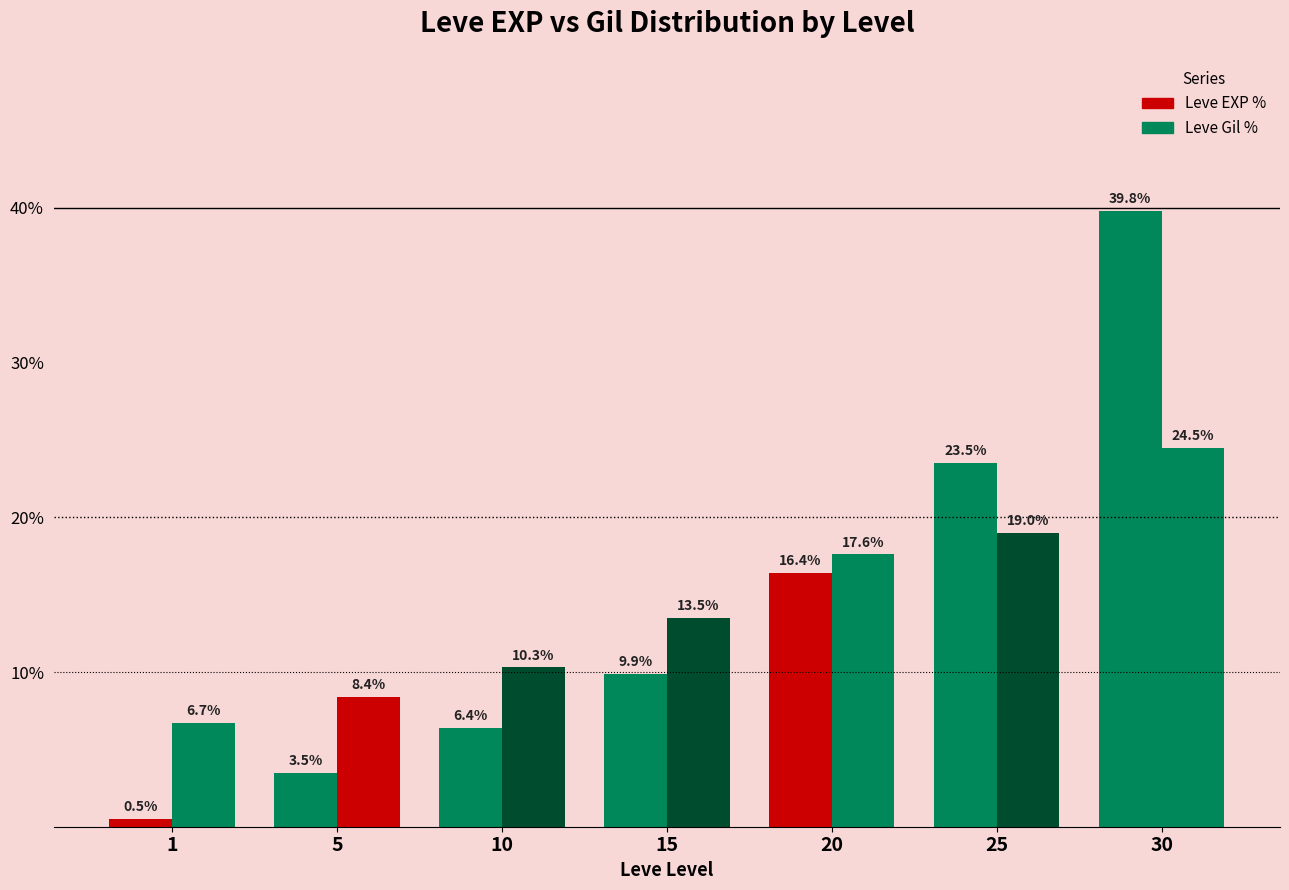

Is it true that Leve EXP % equals 1.6 at 5?

False